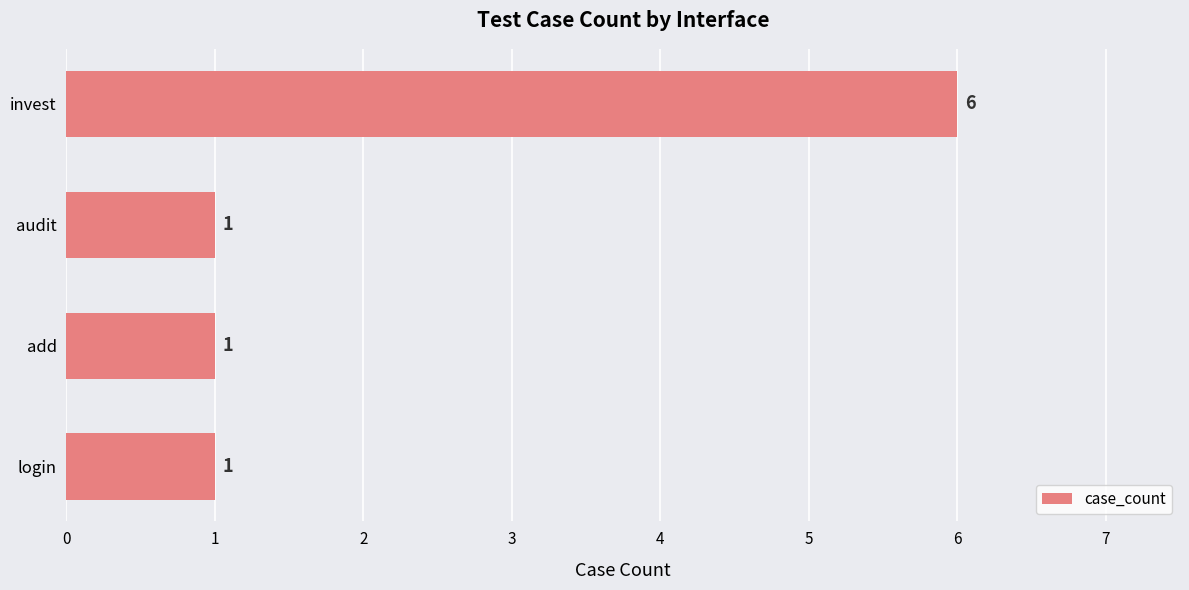

Reading top to bottom, what are all the values shown in this chart?

invest=6	audit=1	add=1	login=1